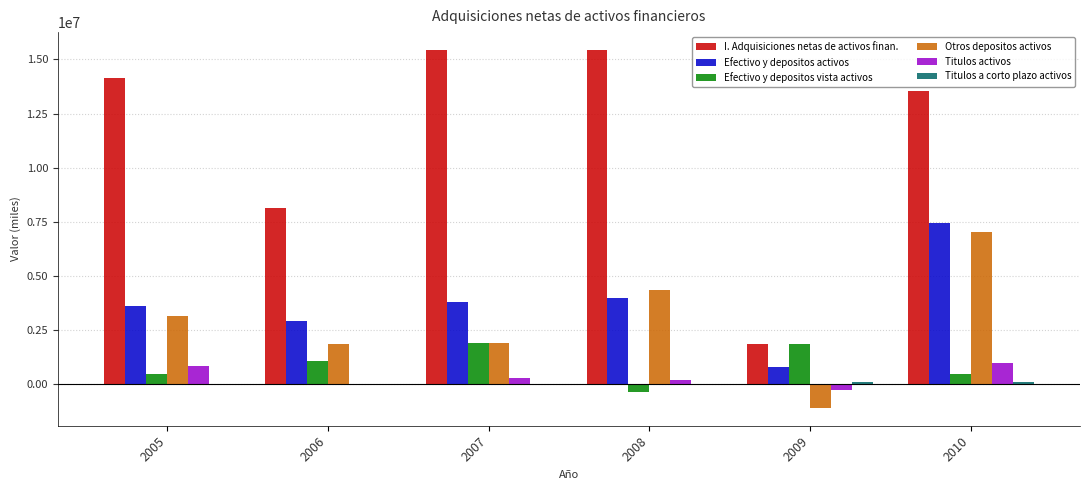

What is the spread (max minus min) of values at 2006?

8158800